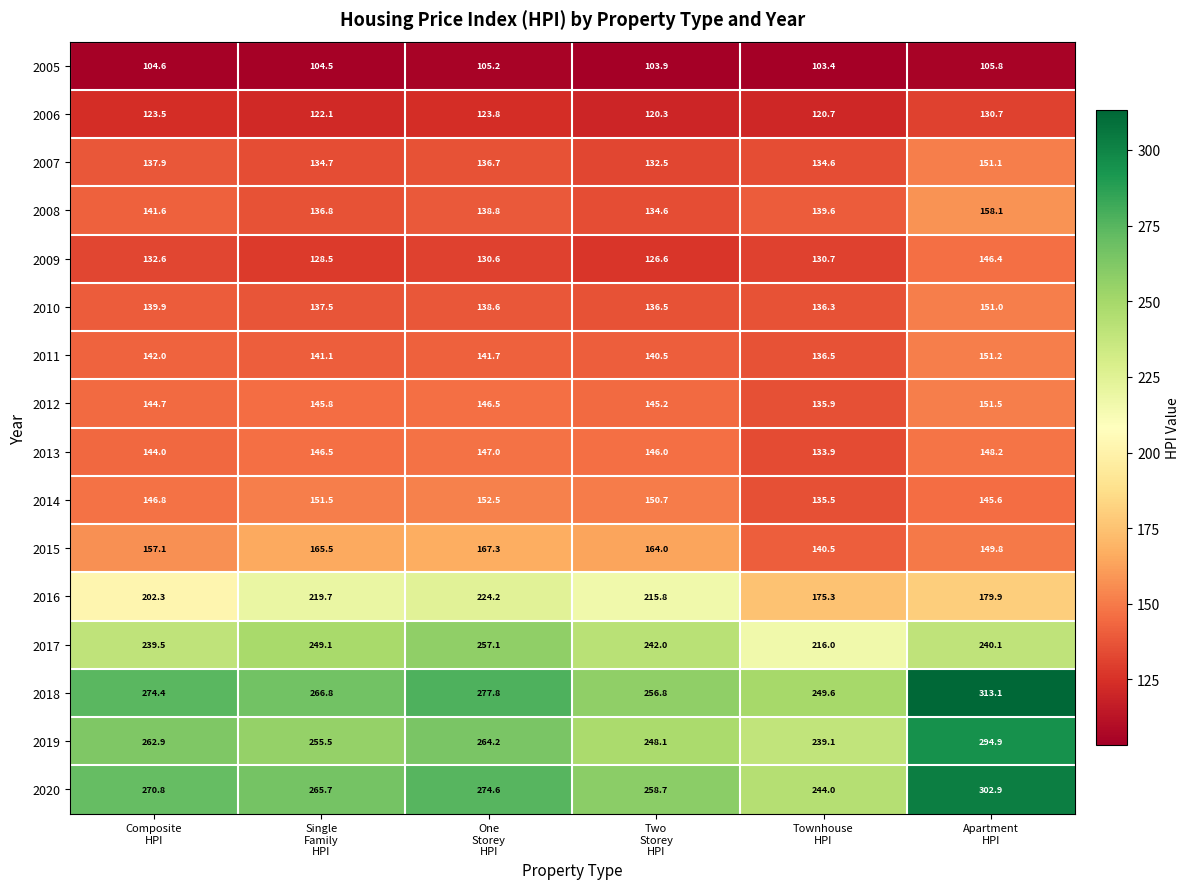

Which series has the largest range (max minus min)?

2018